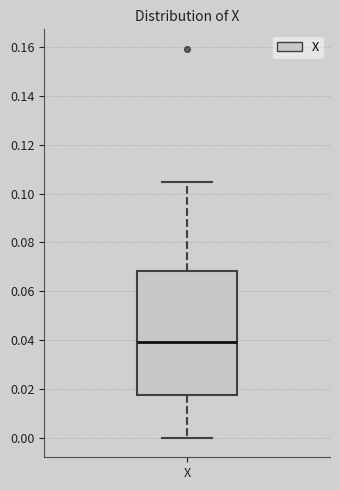

Transcribe this box plot: give where the median line is, the range the box spans, and where the two whiskers end, as read against the y-axis. The values are not printed on the chart, so give them approximately, as read against the axis.

median 0.040, box 0.018 to 0.068, whiskers 0.000 to 0.104